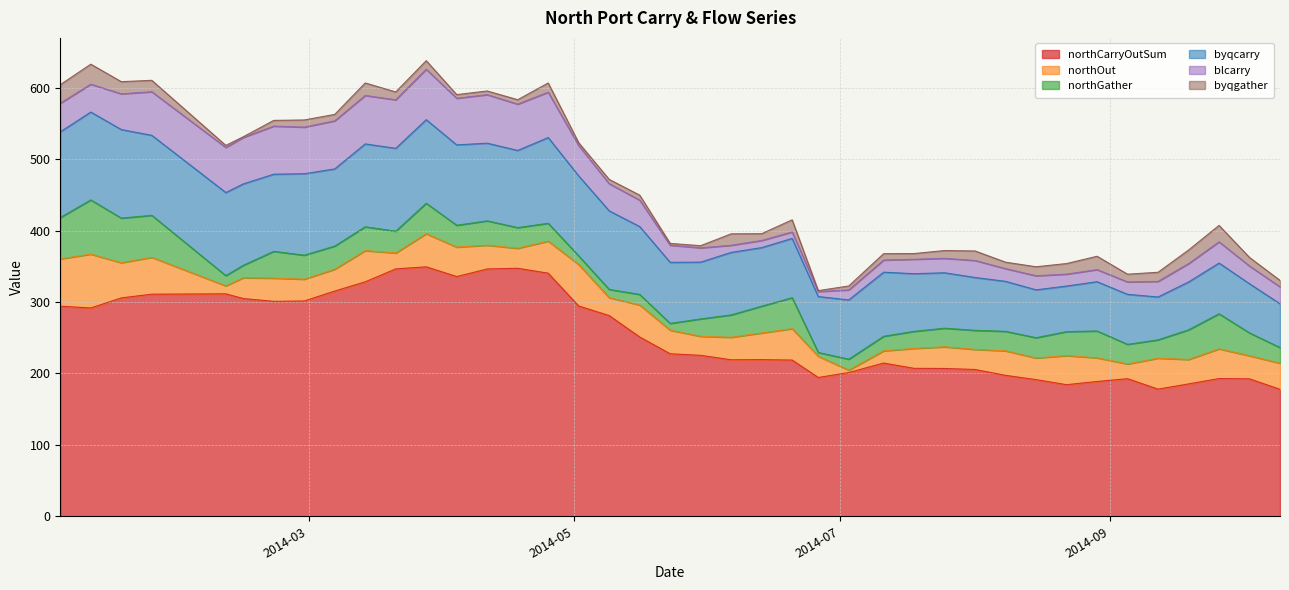

What are all the series names shown in the legend?

northCarryOutSum, northOut, northGather, byqcarry, blcarry, byqgather